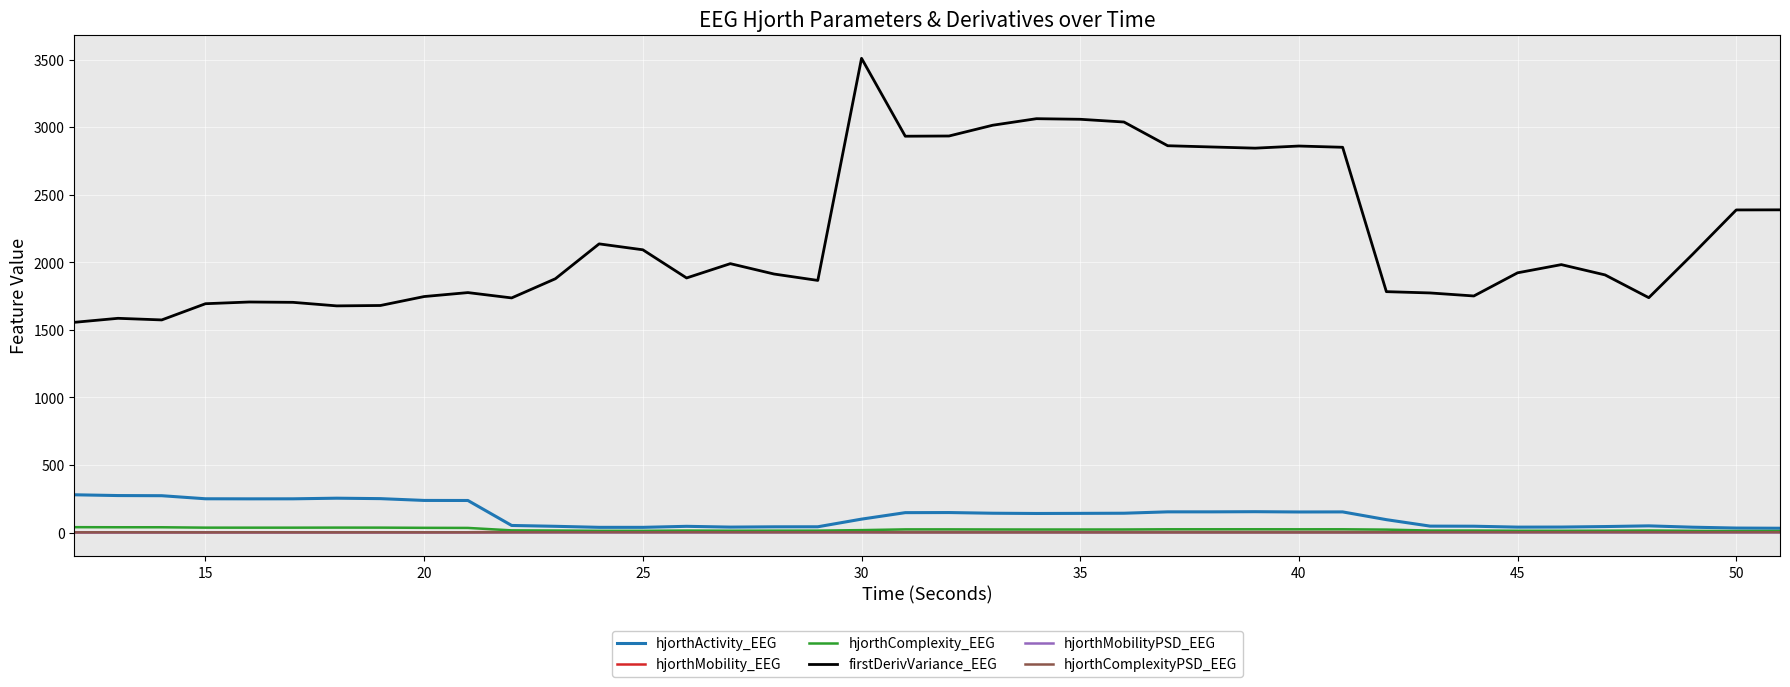

True or false: hjorthComplexityPSD_EEG and firstDerivVariance_EEG cross at least once.

False